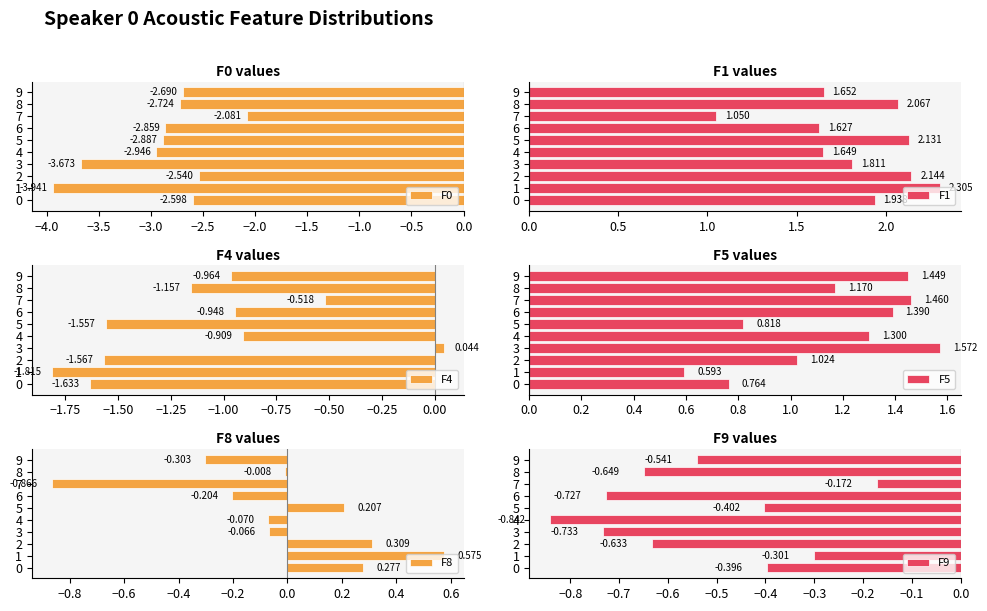

Reading left to right, what are all the values shown in this chart?

F0: -2.6	-3.9	-2.5	-3.7	-2.9	-2.9	-2.9	-2.1	-2.7	-2.7
F1: 1.9	2.3	2.1	1.8	1.6	2.1	1.6	1.1	2.1	1.7
F4: -1.6	-1.8	-1.6	0.0	-0.9	-1.6	-0.9	-0.5	-1.2	-1.0
F5: 0.8	0.6	1.0	1.6	1.3	0.8	1.4	1.5	1.2	1.4
F8: 0.3	0.6	0.3	-0.1	-0.1	0.2	-0.2	-0.9	-0.0	-0.3
F9: -0.4	-0.3	-0.6	-0.7	-0.8	-0.4	-0.7	-0.2	-0.6	-0.5